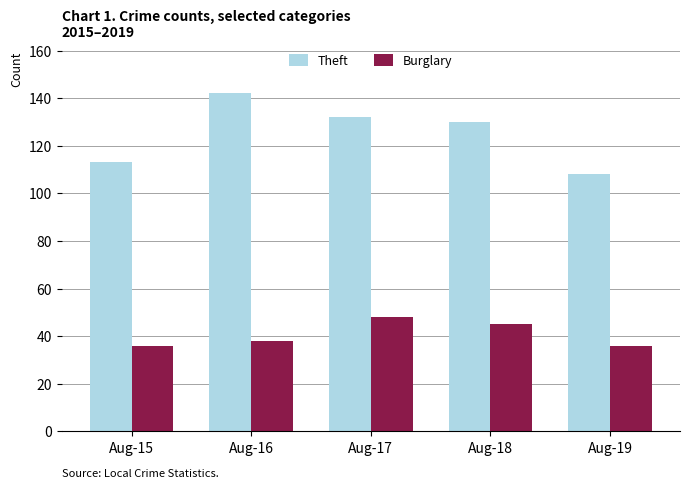

Rank the series by their average value, from highest to lowest.

Theft, Burglary